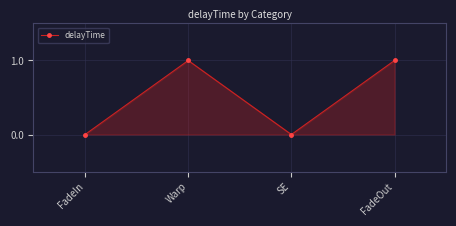

Reading right to left, what are all the values shown in this chart?

FadeOut=1	SE=0	Warp=1	FadeIn=0